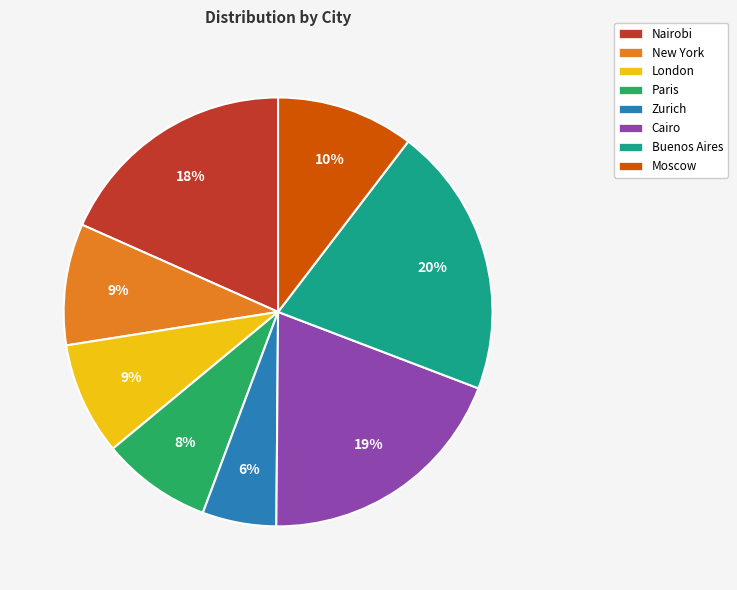

Combined, do London and Paris account for over 50%?

No